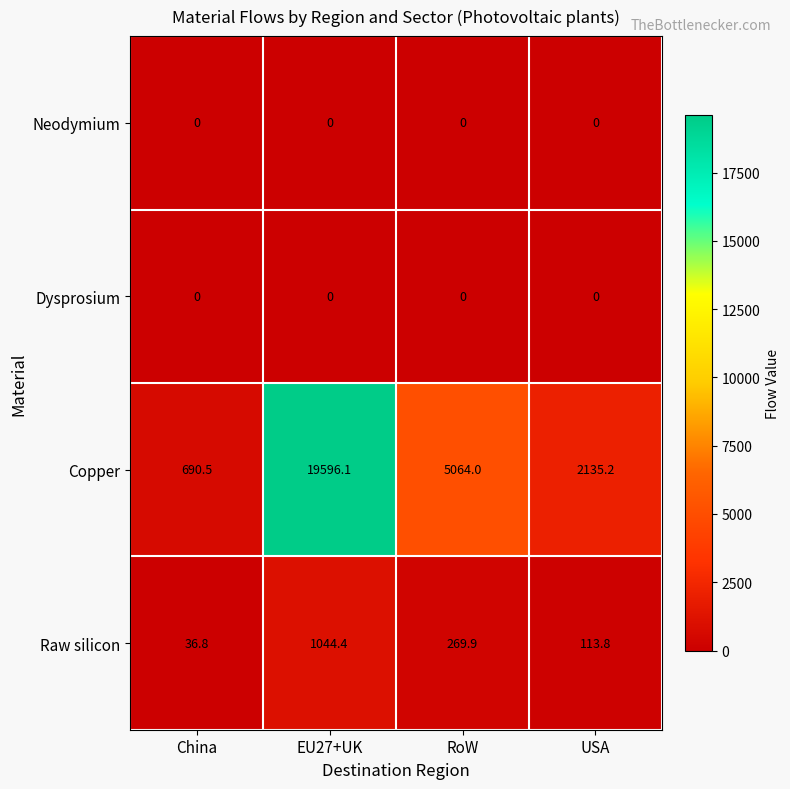

What is the greatest value displayed?

19596.1